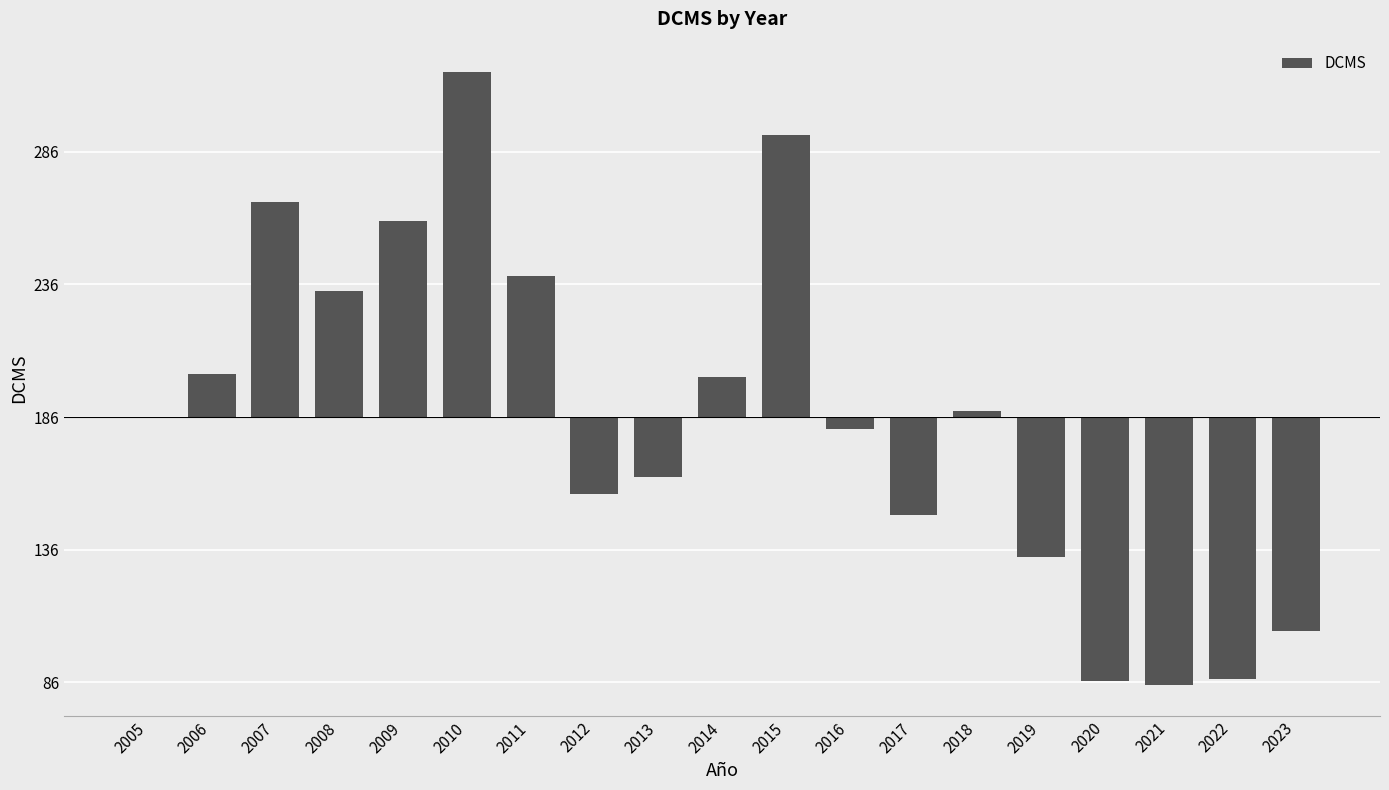

What is the change in value from 2005 to 2007?

+81.6